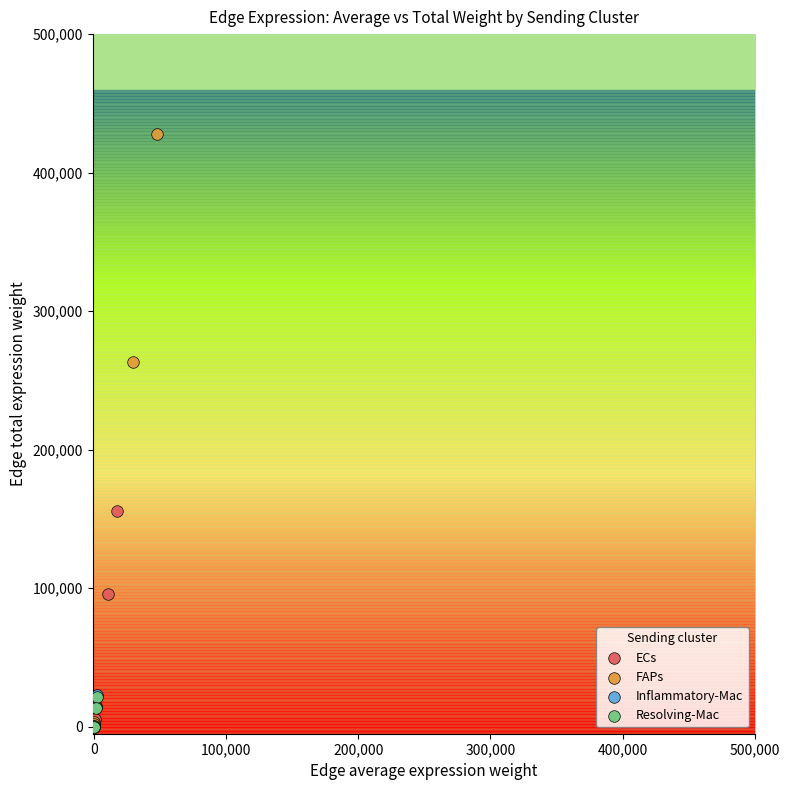

What are all the series names shown in the legend?

ECs, FAPs, Inflammatory-Mac, Resolving-Mac